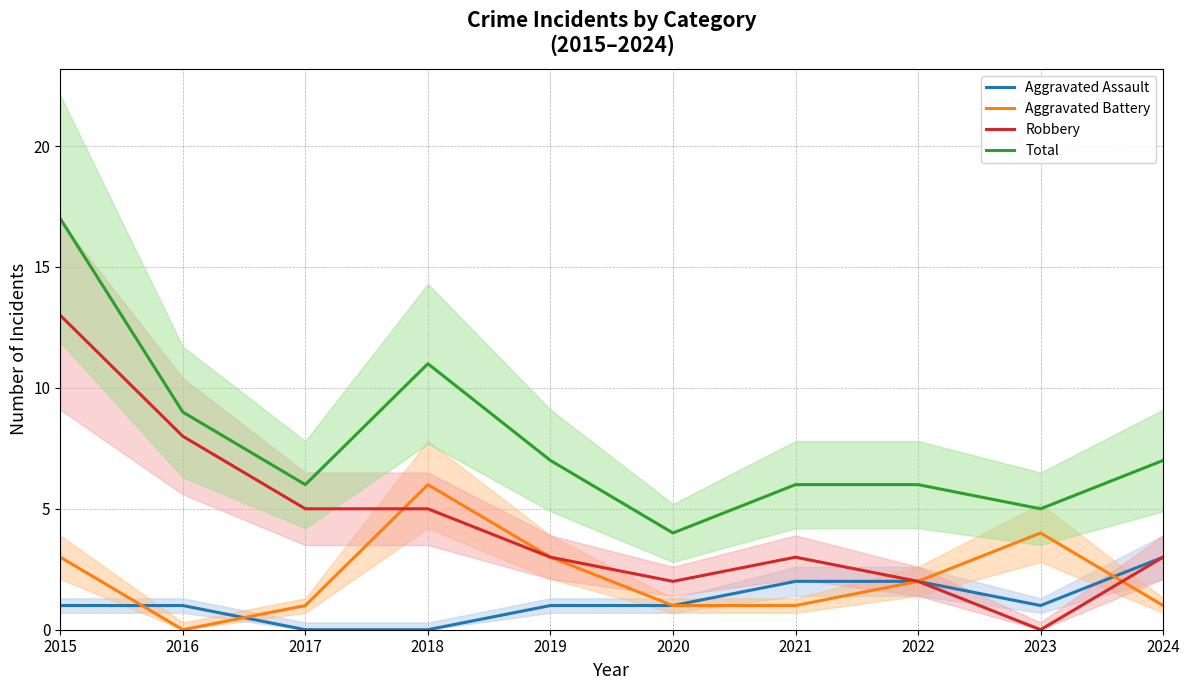

Is it true that Robbery equals 2 at 2020?

True